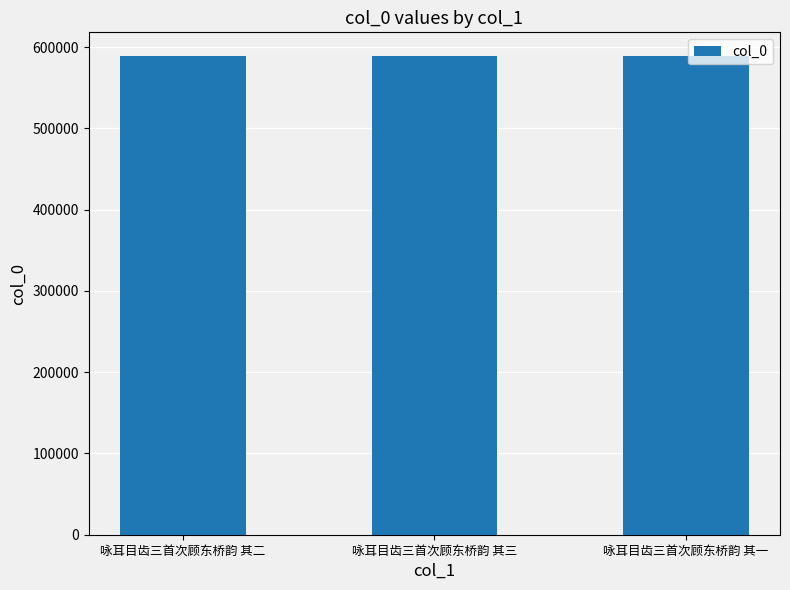

What is the sum of the values at 咏耳目齿三首次顾东桥韵 其一 and 咏耳目齿三首次顾东桥韵 其二?

1177477